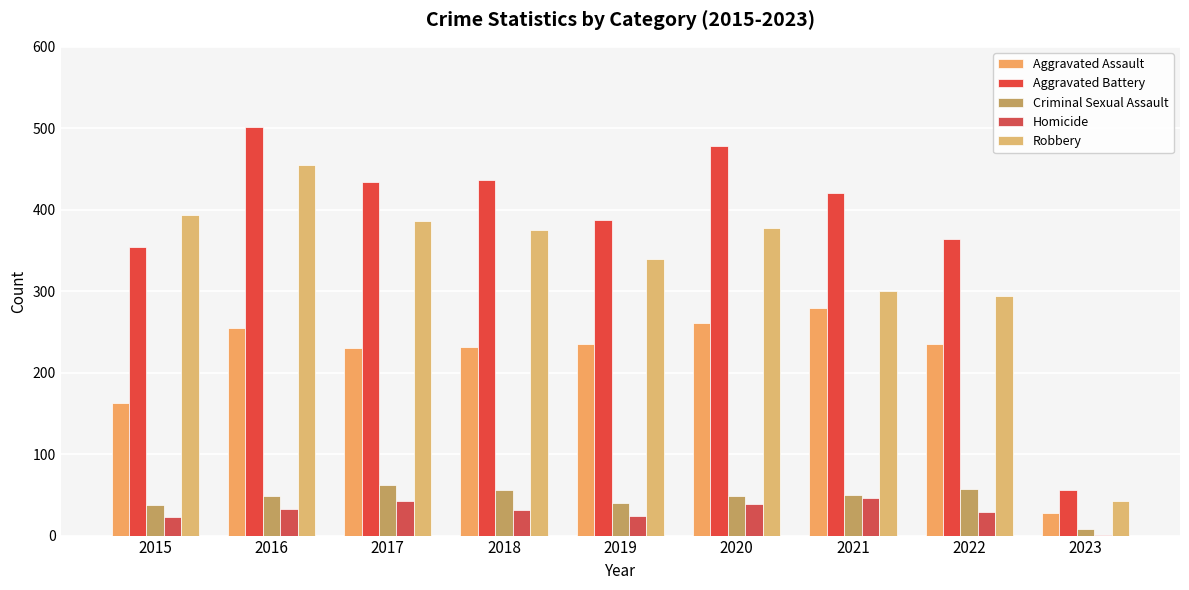

What is the approximate value of Aggravated Battery at 2015, to the nearest 5?

355